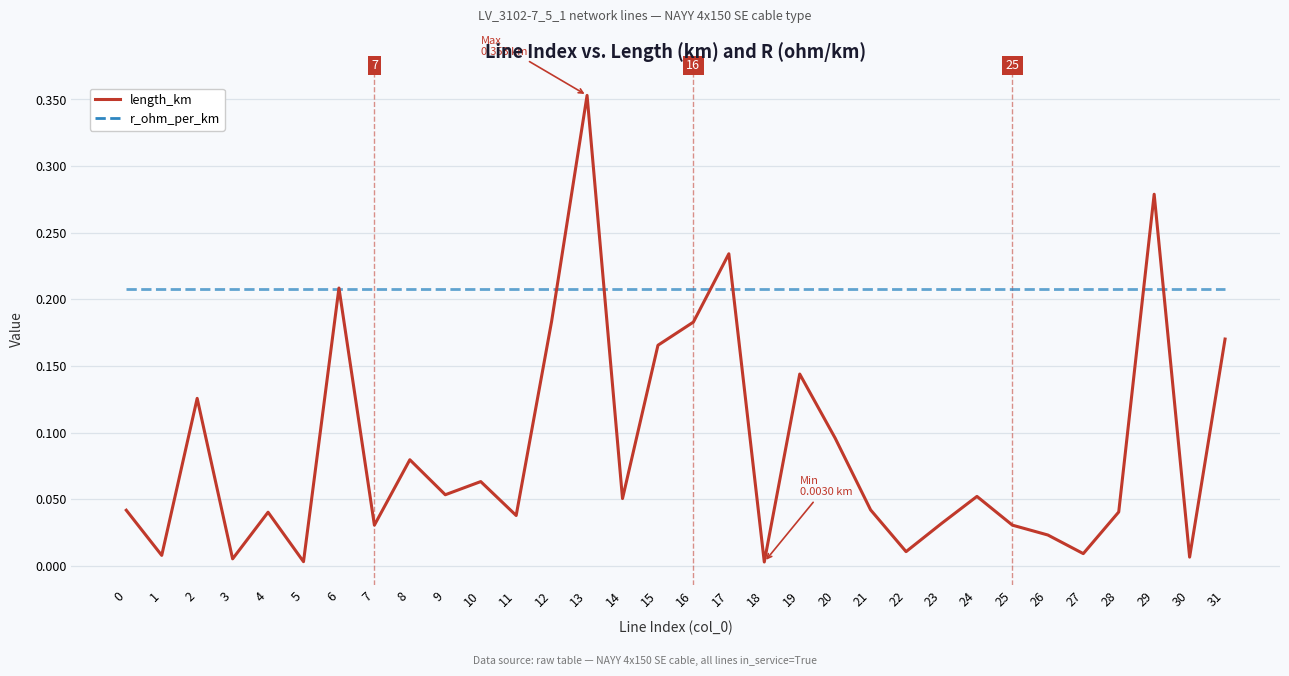

The r_ohm_per_km series shows 0.1 at 16. True or false?

False